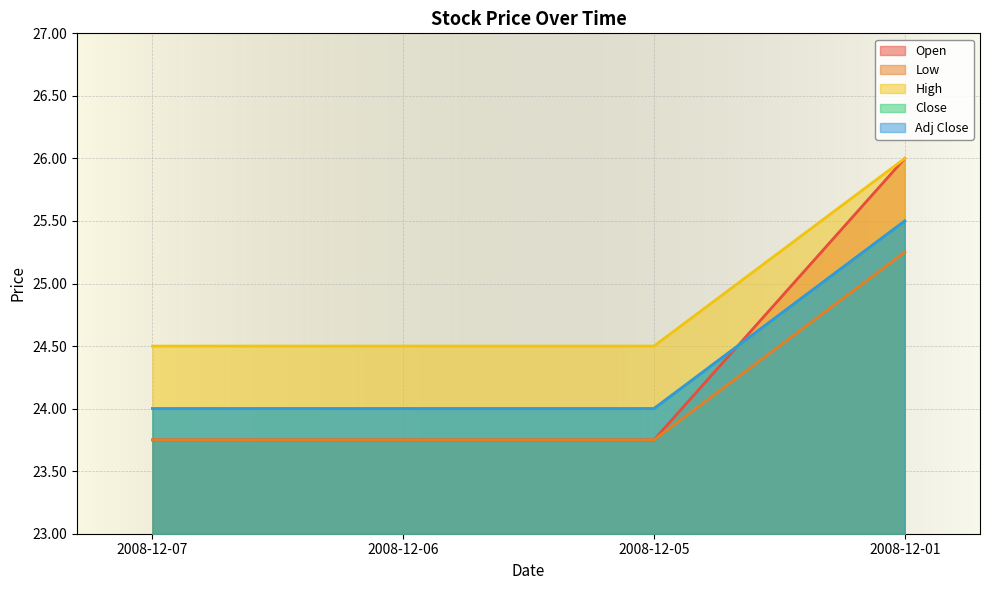

Which label corresponds to the smallest value in the chart?

2008-12-07